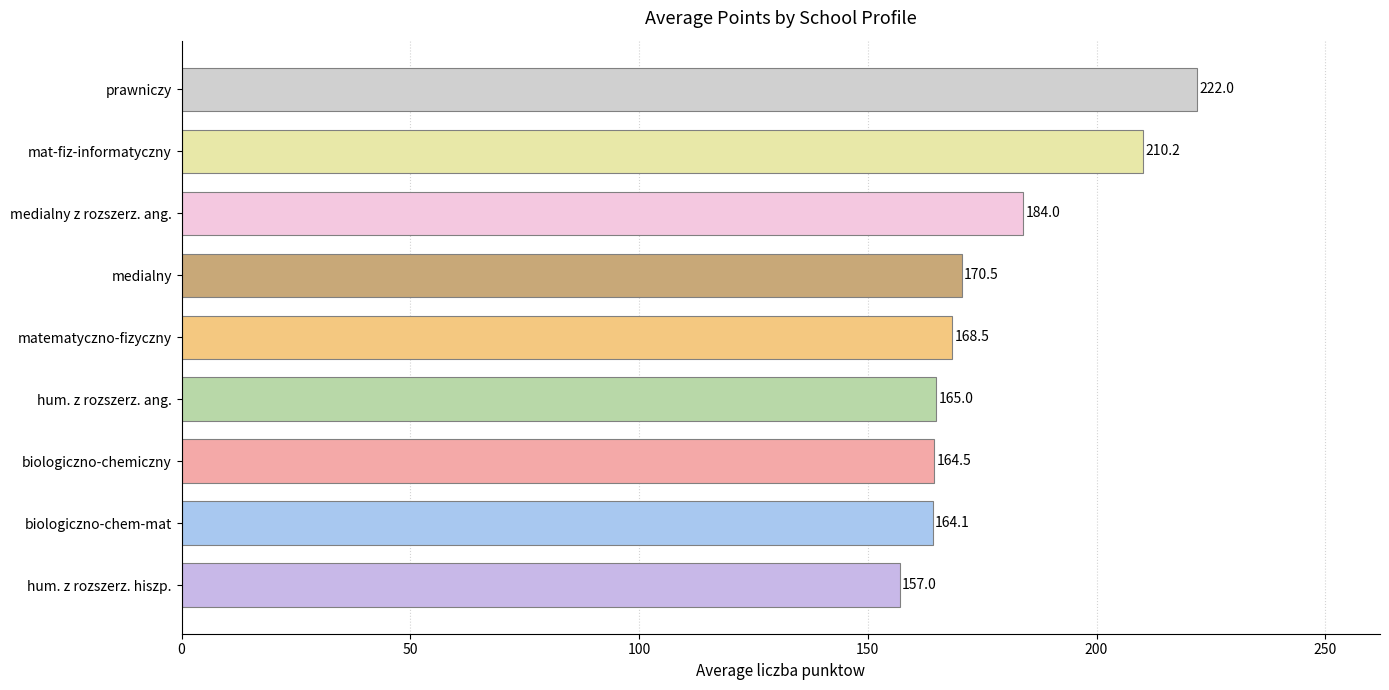

Which has a higher value, biologiczno-chemiczny or mat-fiz-informatyczny?

mat-fiz-informatyczny